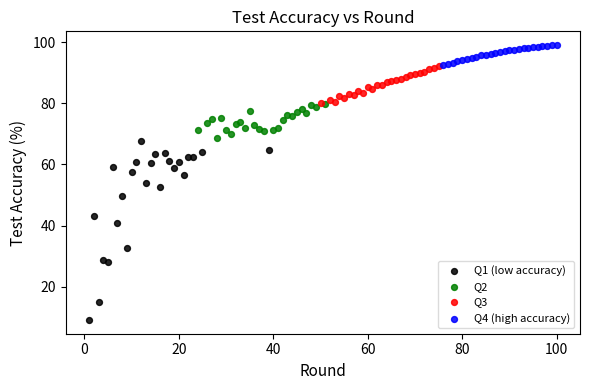

Which series has the largest Y range (max minus min)?

Q1 (low accuracy)